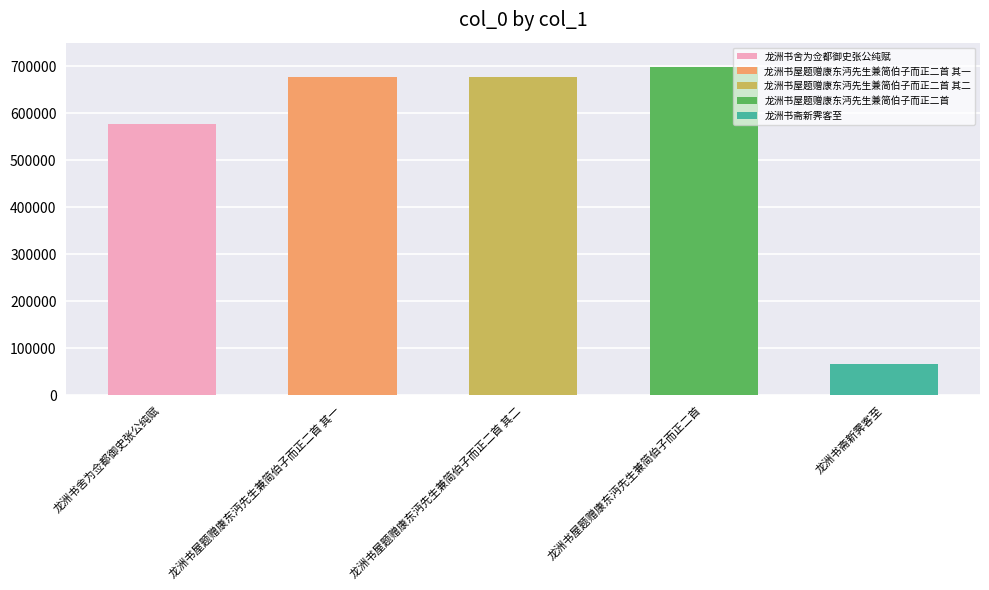

Reading left to right, transcribe all the data shown in this chart.

577186	677538	677539	697604	66542